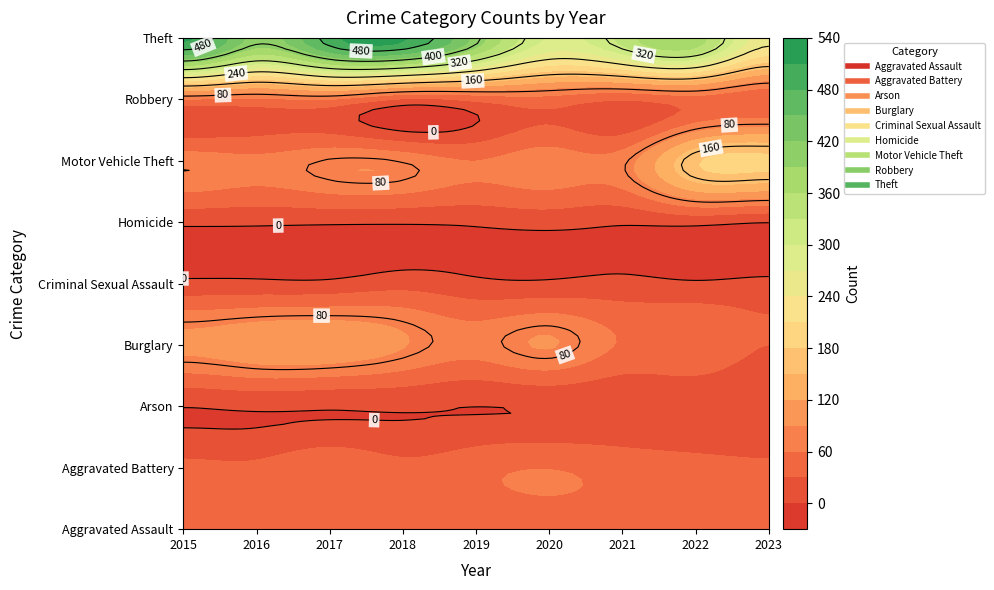

Between 2015 and 2023, which is larger?

2015